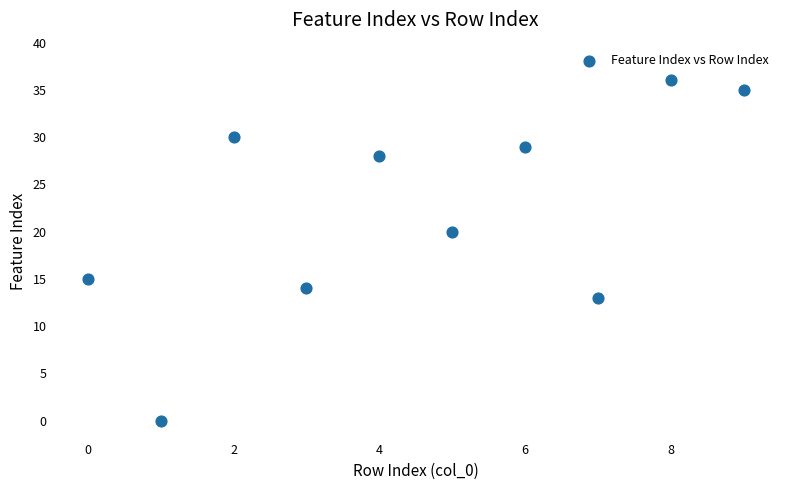

What is the range of Y values (max minus min)?

36